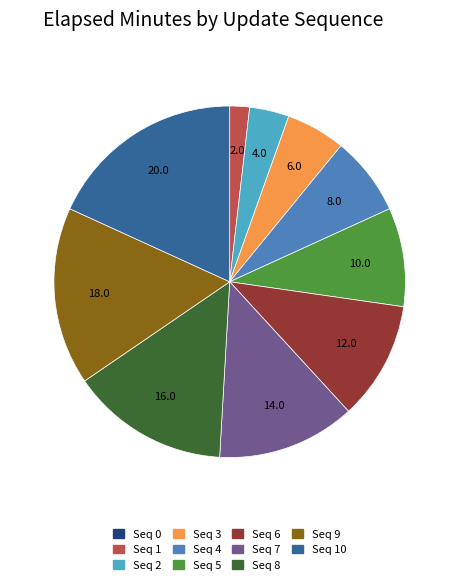

True or false: Seq 5 accounts for 1% of the total.

False